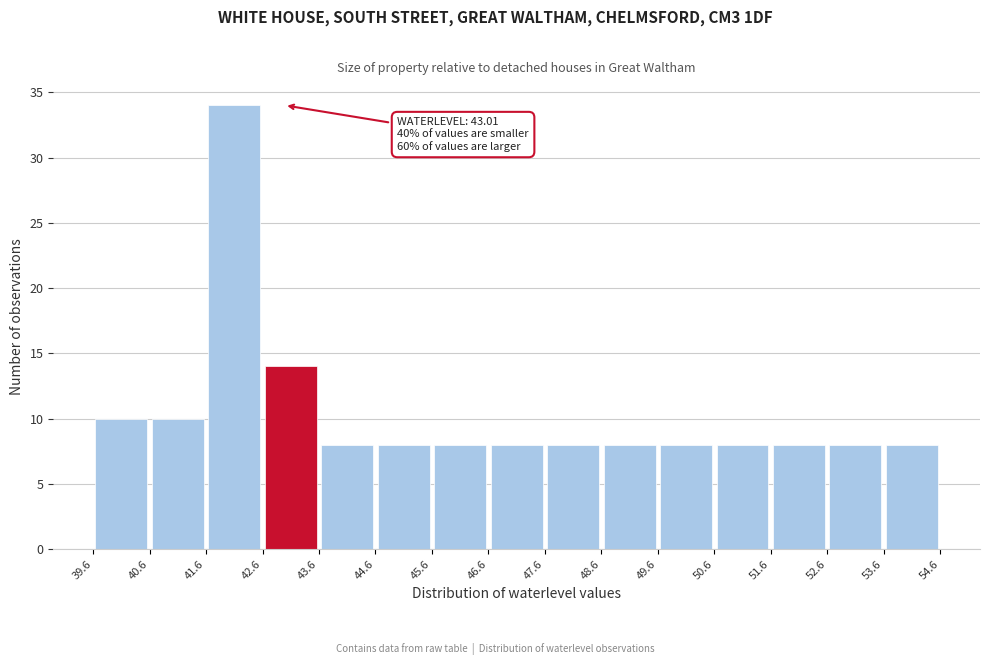

Over which range of the x-axis is the bar tallest?

41.6 to 42.6